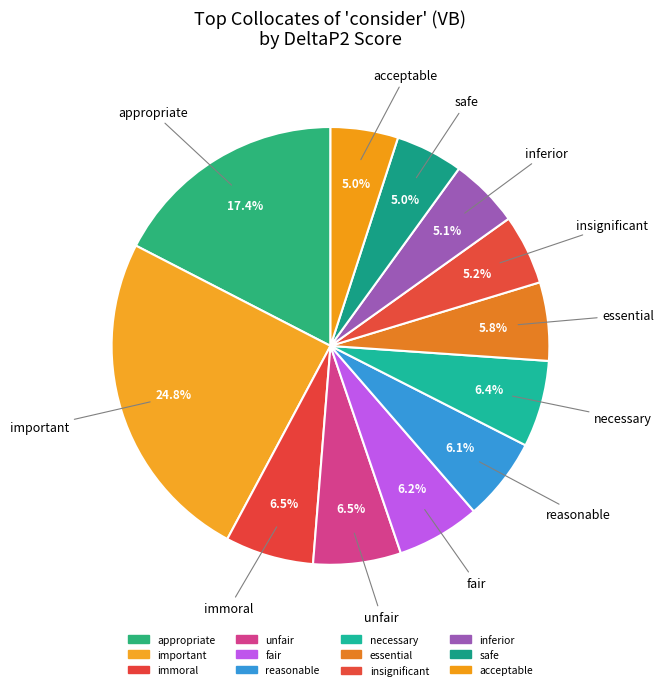

To the nearest percent, what is the combined percentage of acceptable and appropriate?

22%